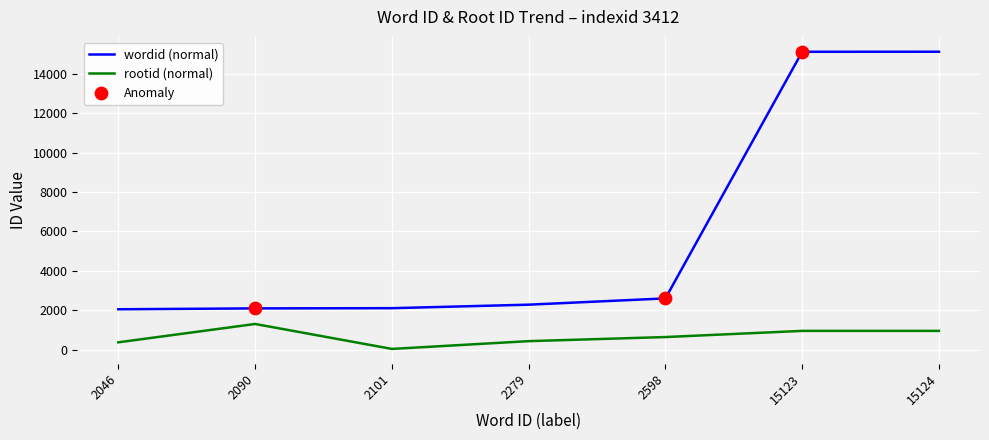

At how many categories does at least one series exceed 710?

7